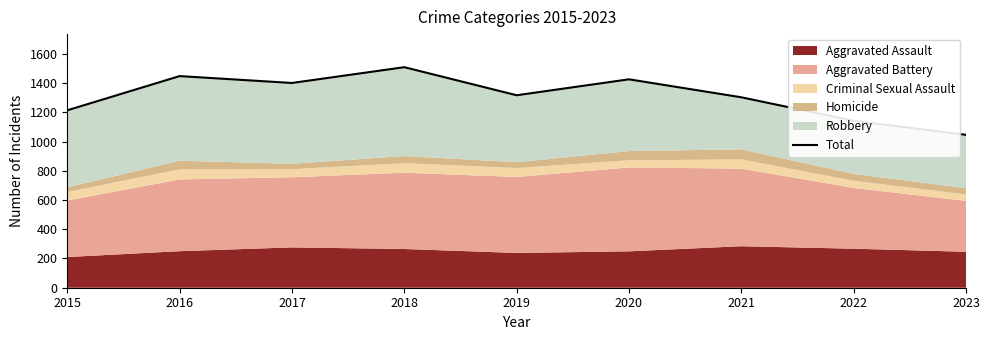

True or false: the data shows 567 at 2015.

False